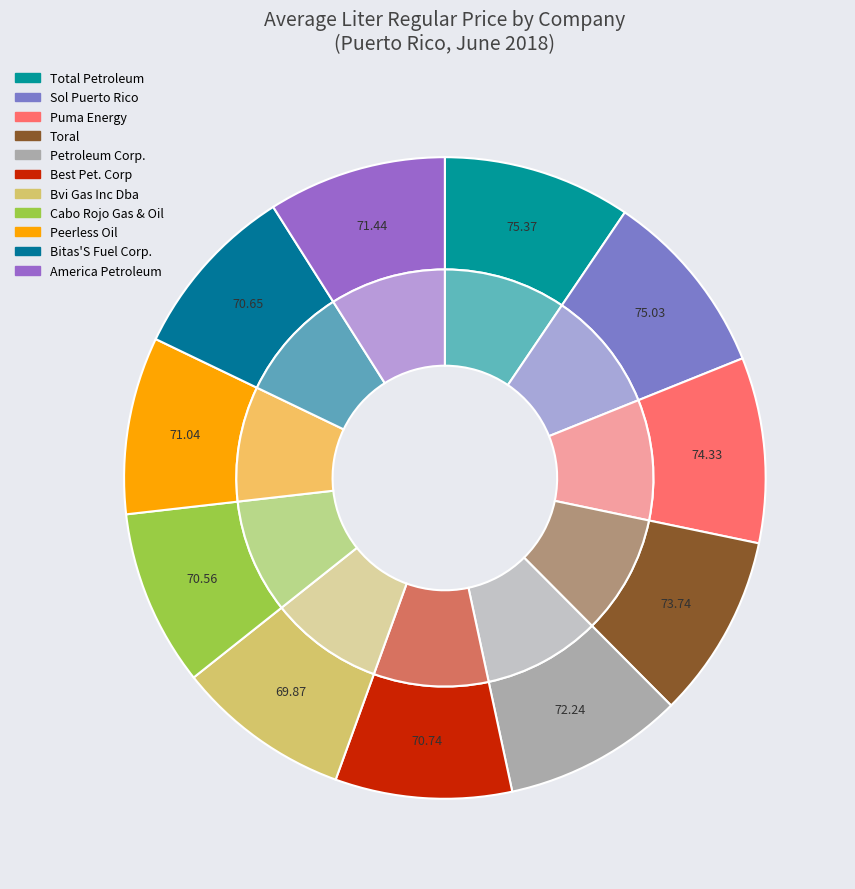

How many slices are in this pie chart?

11